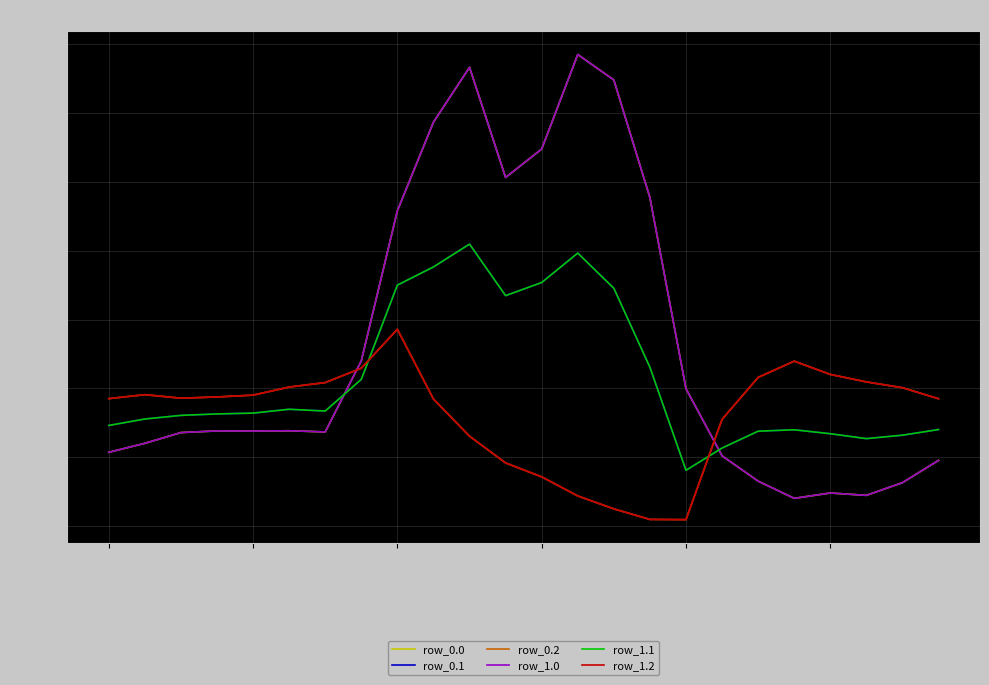

Is this an area chart (filled region under the line)?

No